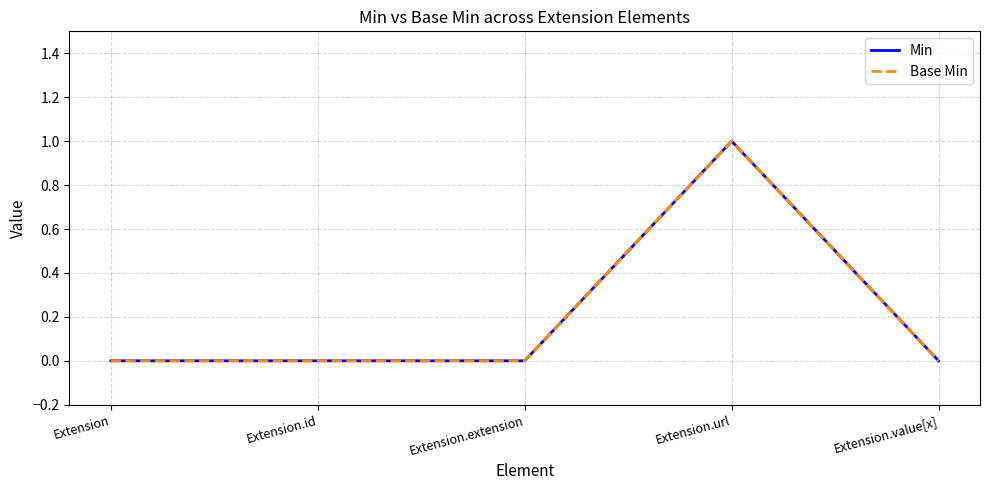

Where is Min nearest to the value 0?

Extension